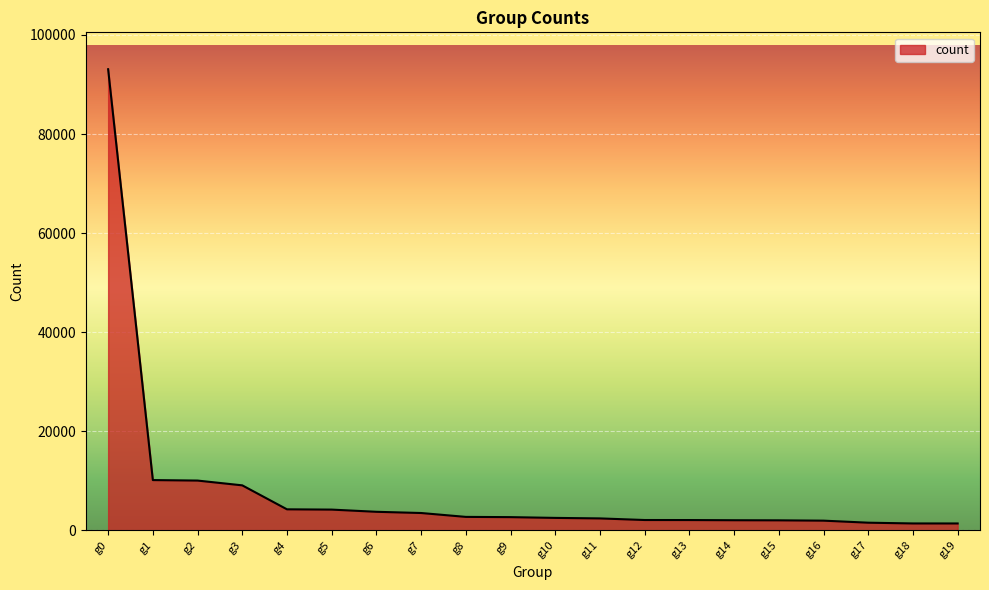

What is the difference between the maximum and minimum values?

91685